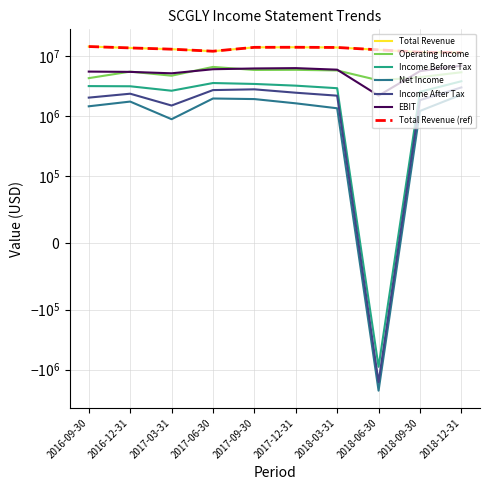

What is the difference between the Operating Income values at 2017-03-31 and 2017-09-30?

1153600